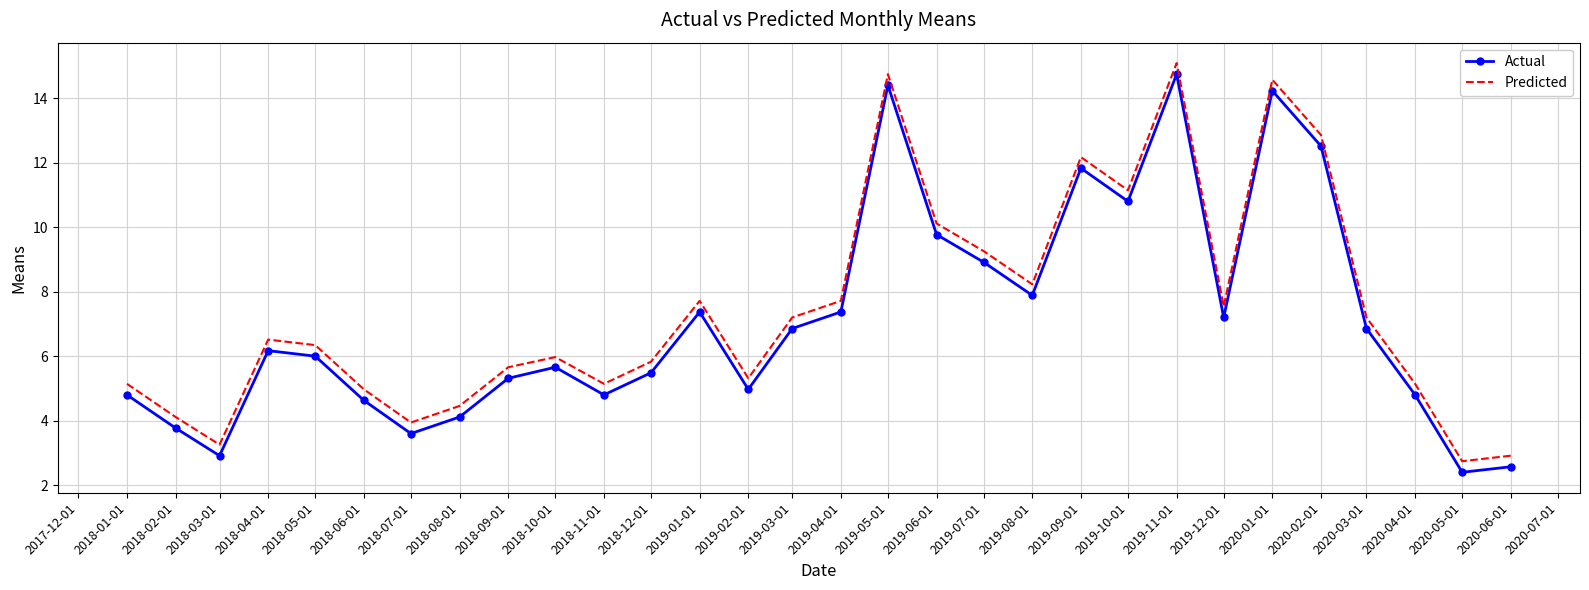

What is the difference between the highest and lowest values at 2019-12-01?

0.3